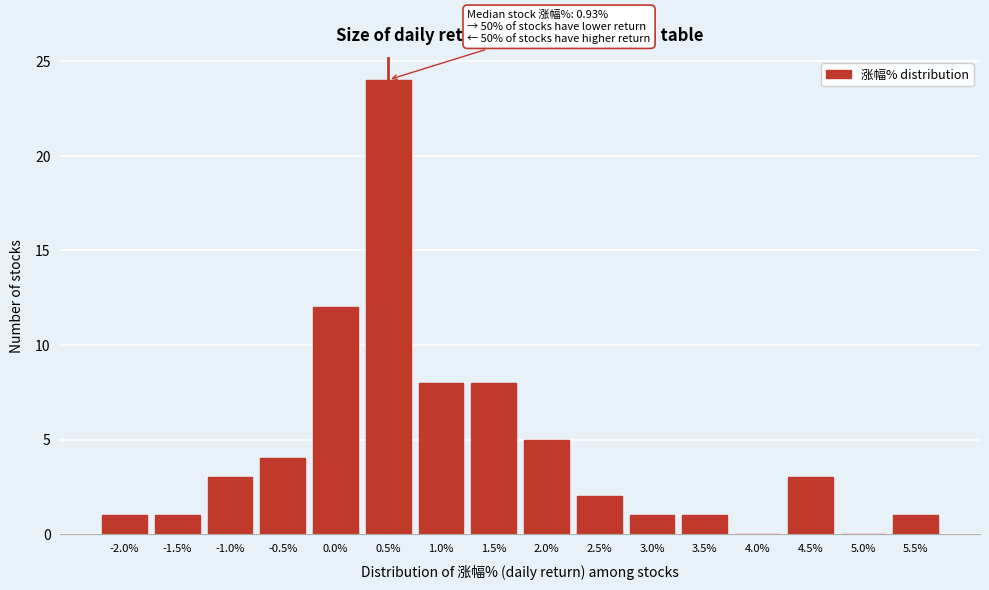

Reading right to left, extract all data points from this chart.

5.5%=1	5.0%=0	4.5%=3	4.0%=0	3.5%=1	3.0%=1	2.5%=2	2.0%=5	1.5%=8	1.0%=8	0.5%=24	0.0%=12	-0.5%=4	-1.0%=3	-1.5%=1	-2.0%=1